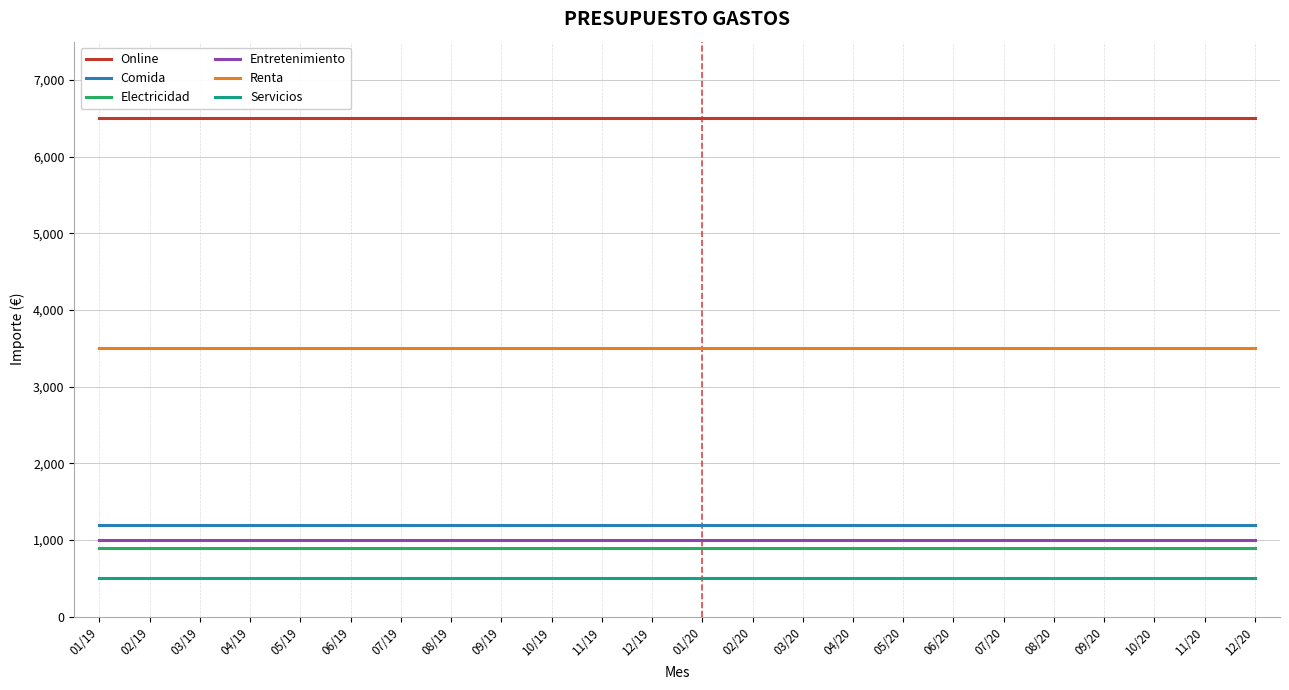

Reading left to right, extract all data points from this chart.

Online: 01/19=6500	02/19=6500	03/19=6500	04/19=6500	05/19=6500	06/19=6500	07/19=6500	08/19=6500	09/19=6500	10/19=6500	11/19=6500	12/19=6500	01/20=6500	02/20=6500	03/20=6500	04/20=6500	05/20=6500	06/20=6500	07/20=6500	08/20=6500	09/20=6500	10/20=6500	11/20=6500	12/20=6500
Comida: 01/19=1200	02/19=1200	03/19=1200	04/19=1200	05/19=1200	06/19=1200	07/19=1200	08/19=1200	09/19=1200	10/19=1200	11/19=1200	12/19=1200	01/20=1200	02/20=1200	03/20=1200	04/20=1200	05/20=1200	06/20=1200	07/20=1200	08/20=1200	09/20=1200	10/20=1200	11/20=1200	12/20=1200
Electricidad: 01/19=900	02/19=900	03/19=900	04/19=900	05/19=900	06/19=900	07/19=900	08/19=900	09/19=900	10/19=900	11/19=900	12/19=900	01/20=900	02/20=900	03/20=900	04/20=900	05/20=900	06/20=900	07/20=900	08/20=900	09/20=900	10/20=900	11/20=900	12/20=900
Entretenimiento: 01/19=1000	02/19=1000	03/19=1000	04/19=1000	05/19=1000	06/19=1000	07/19=1000	08/19=1000	09/19=1000	10/19=1000	11/19=1000	12/19=1000	01/20=1000	02/20=1000	03/20=1000	04/20=1000	05/20=1000	06/20=1000	07/20=1000	08/20=1000	09/20=1000	10/20=1000	11/20=1000	12/20=1000
Renta: 01/19=3500	02/19=3500	03/19=3500	04/19=3500	05/19=3500	06/19=3500	07/19=3500	08/19=3500	09/19=3500	10/19=3500	11/19=3500	12/19=3500	01/20=3500	02/20=3500	03/20=3500	04/20=3500	05/20=3500	06/20=3500	07/20=3500	08/20=3500	09/20=3500	10/20=3500	11/20=3500	12/20=3500
Servicios: 01/19=500	02/19=500	03/19=500	04/19=500	05/19=500	06/19=500	07/19=500	08/19=500	09/19=500	10/19=500	11/19=500	12/19=500	01/20=500	02/20=500	03/20=500	04/20=500	05/20=500	06/20=500	07/20=500	08/20=500	09/20=500	10/20=500	11/20=500	12/20=500